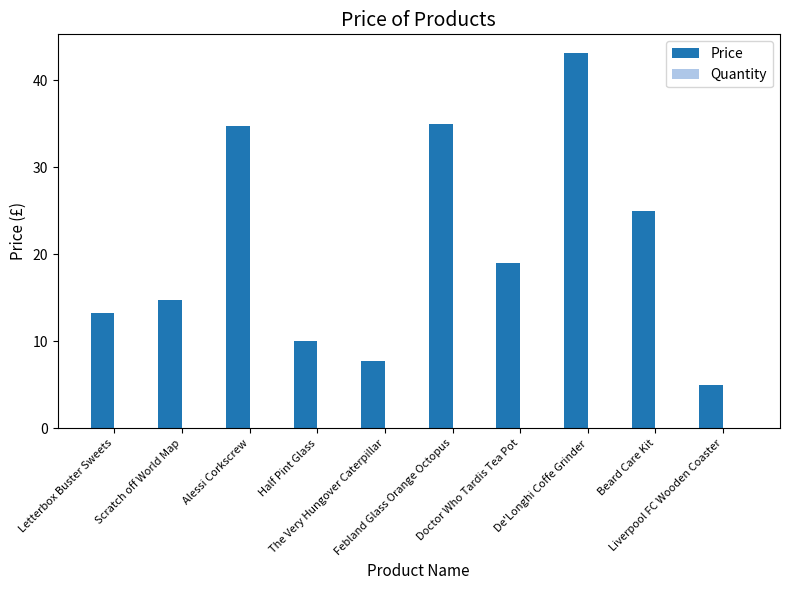

What is the value of the 6th bar from the left?

34.9